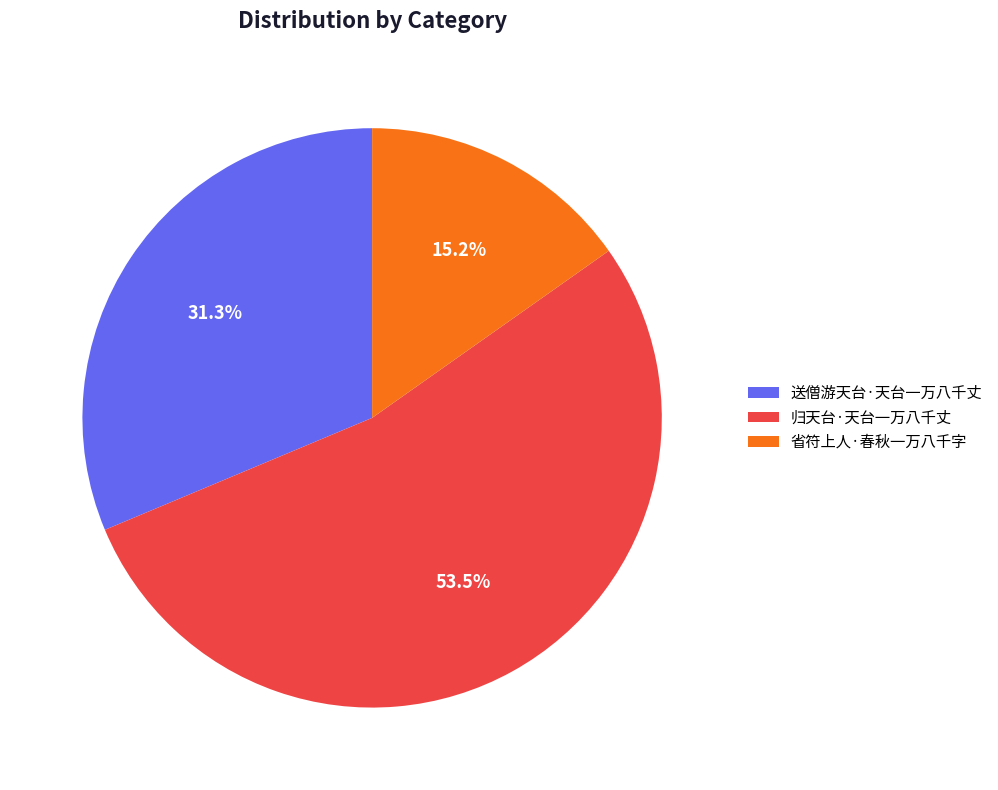

Which has a higher value, 省符上人·春秋一万八千字 or 归天台·天台一万八千丈?

归天台·天台一万八千丈